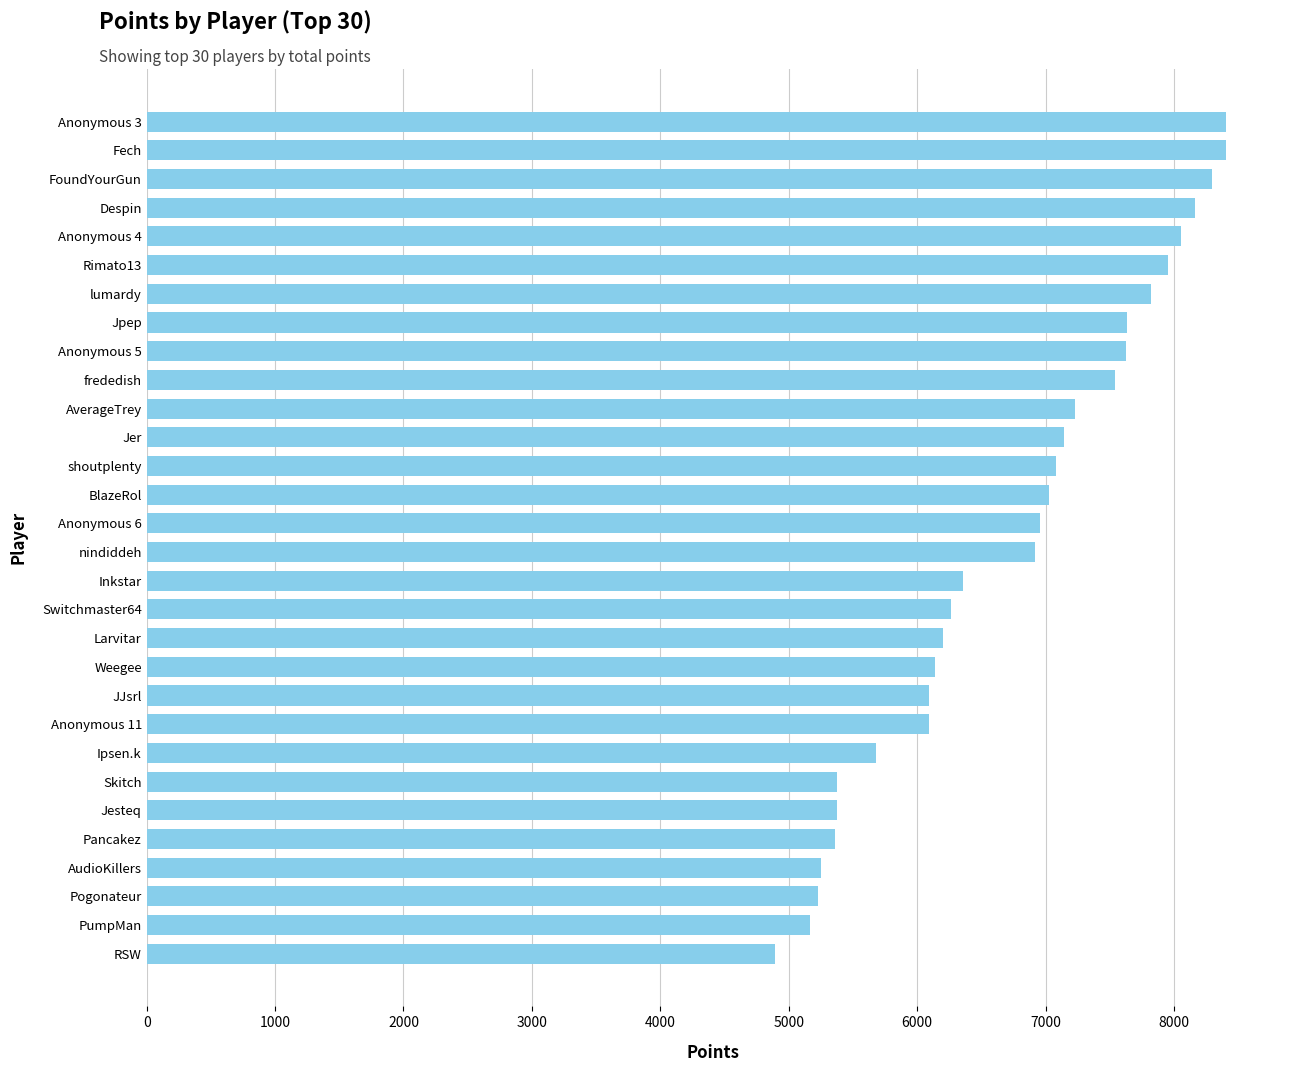

What is the approximate value at Switchmaster64, to the nearest 50?

6250